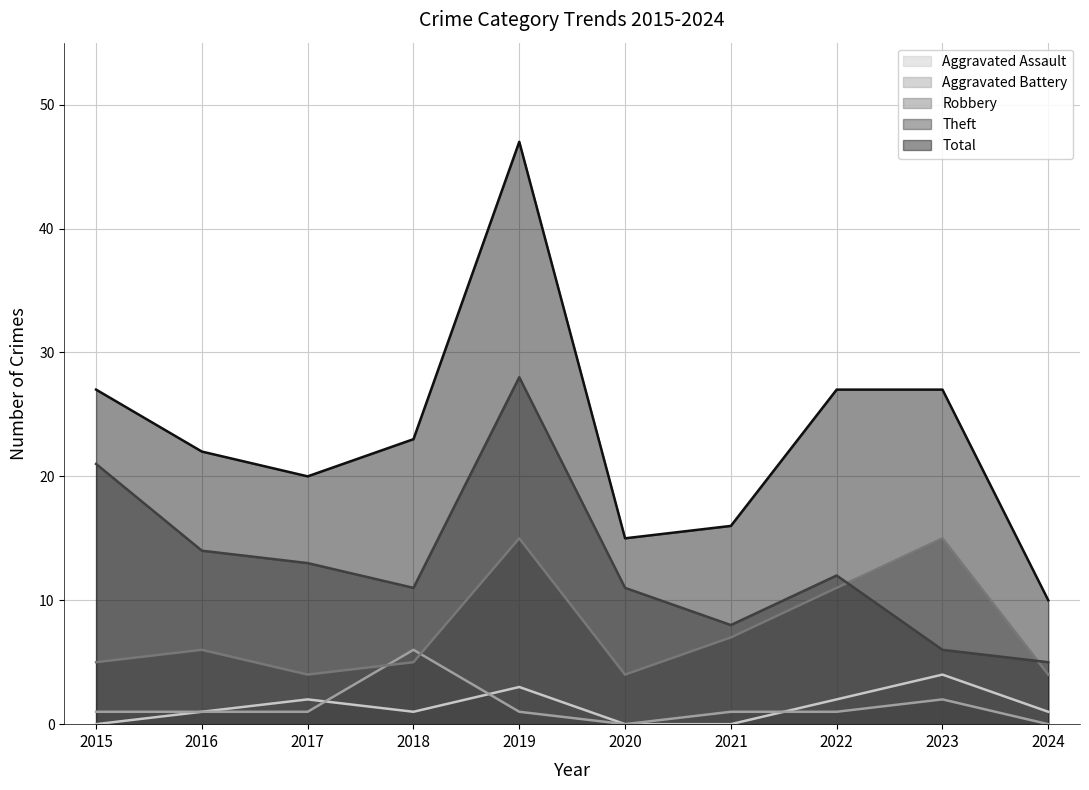

What is the total value across all series at 2017?

40